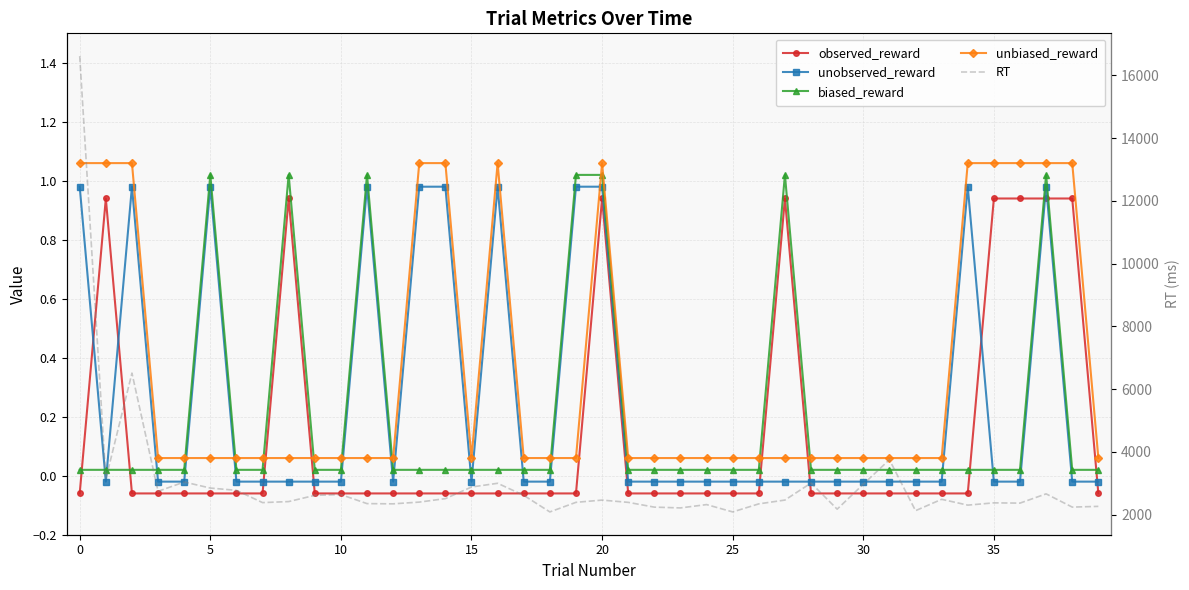

What is the sum of the unbiased_reward values at 10 and 28?

0.1